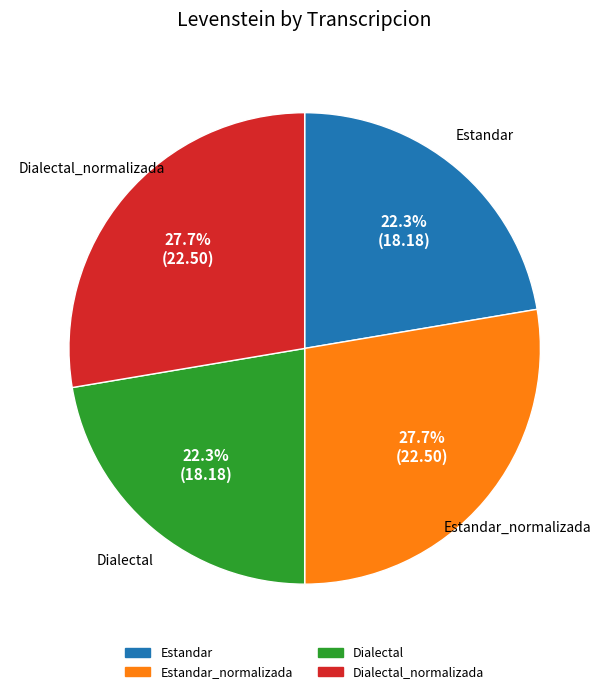

How many segments does this pie chart have?

4